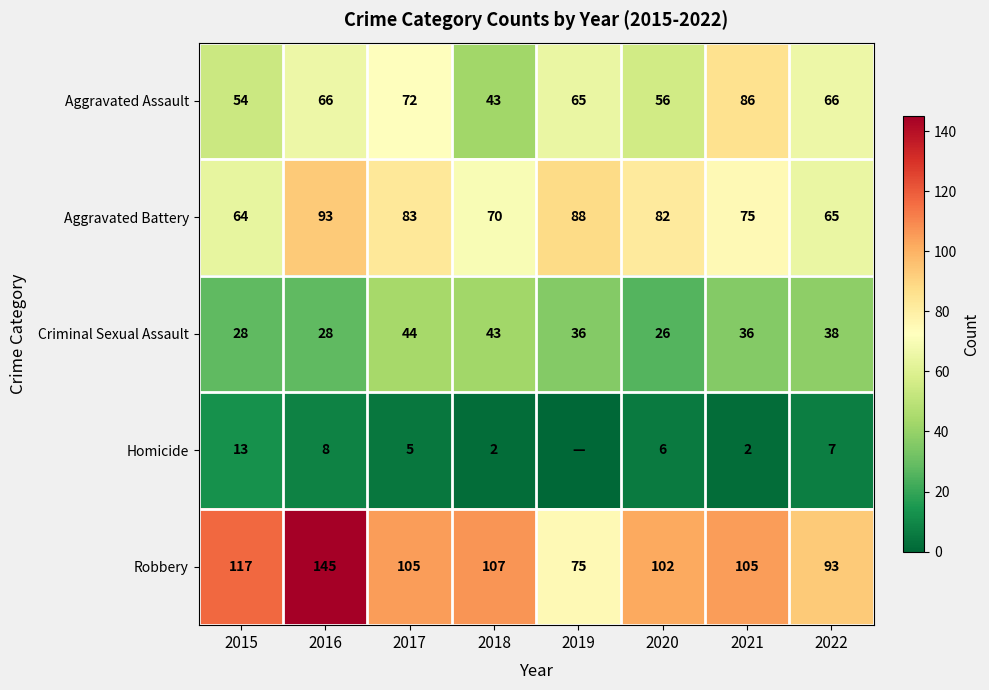

What is the sum of all Robbery values?

849